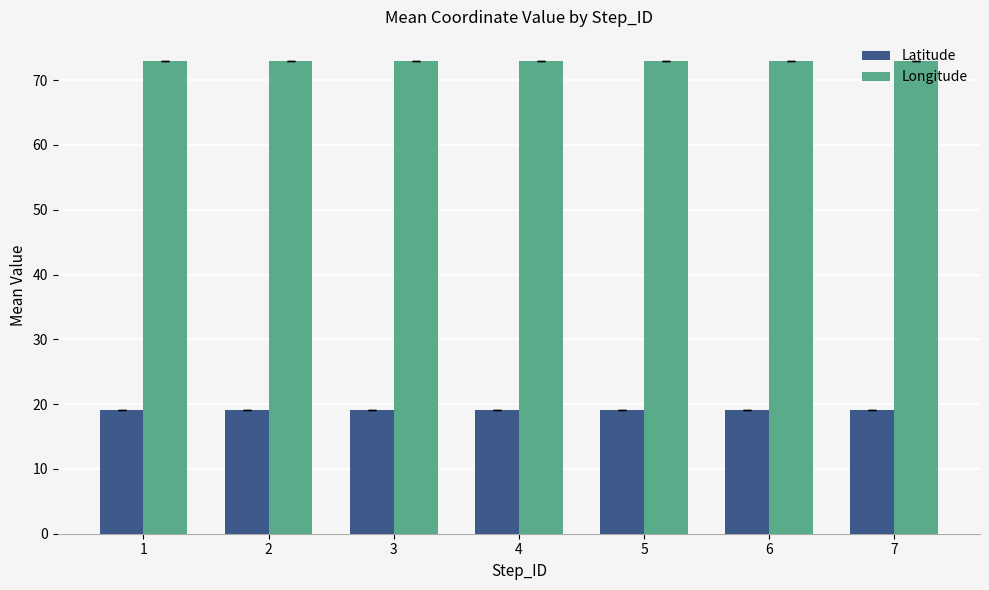

What is the smallest value displayed?

19.1